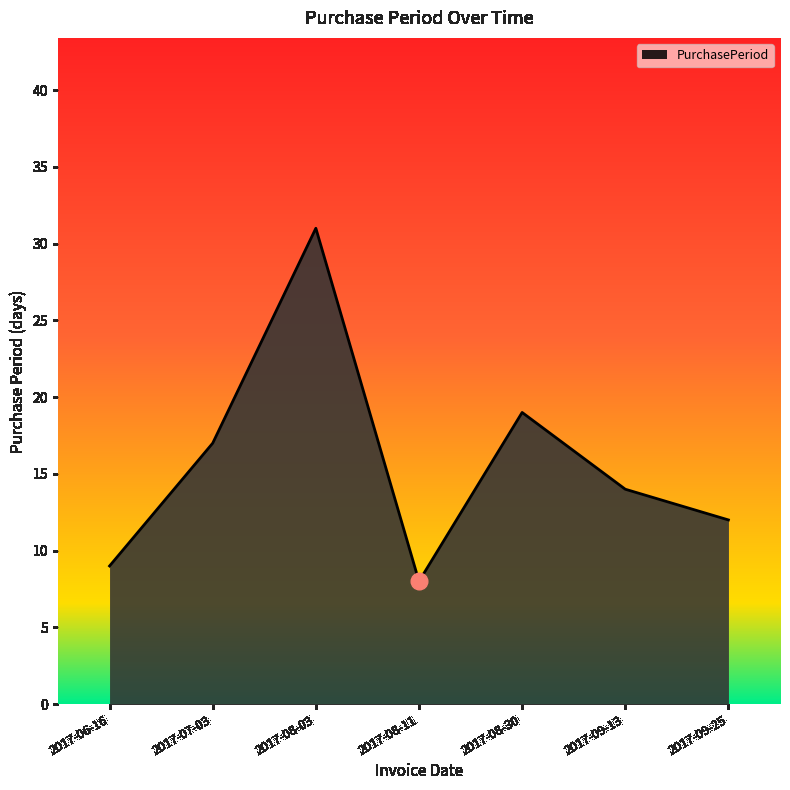

Where does the data first go above 14?

2017-07-03